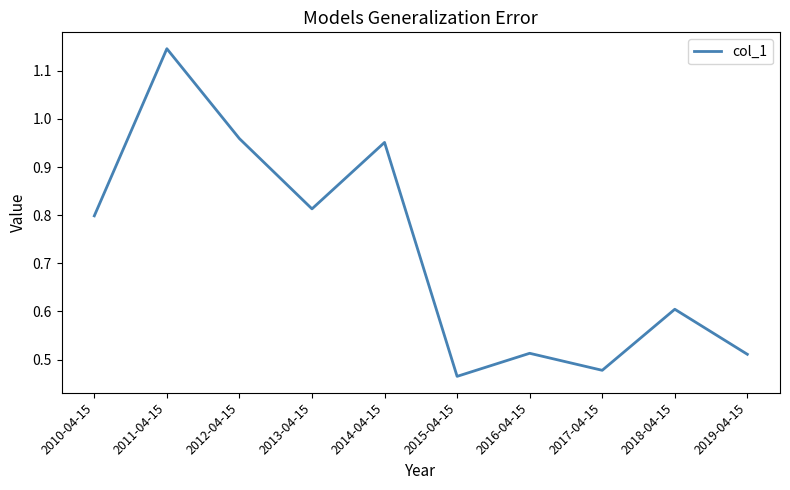

Does the chart have visible grid lines?

No